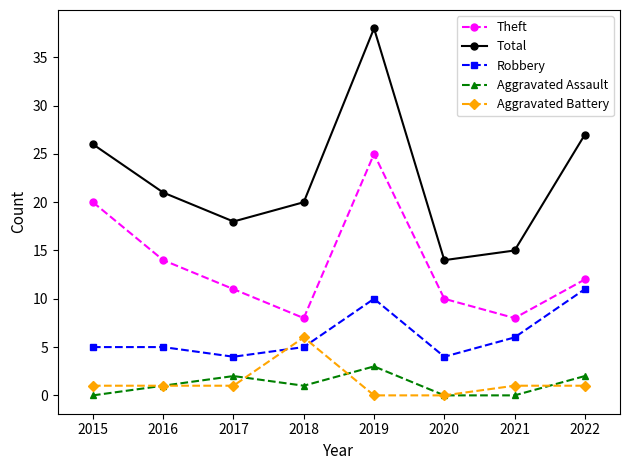

At which label does Aggravated Assault reach its peak?

2019